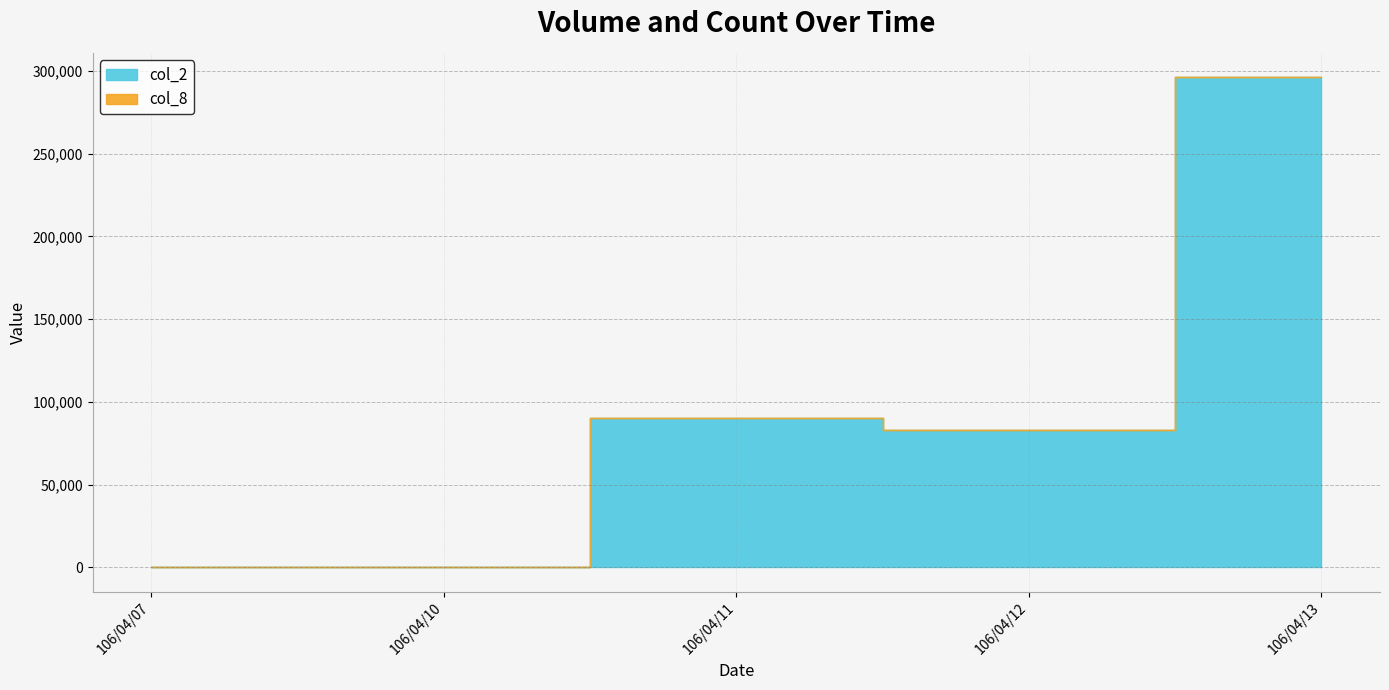

At which label does col_8 first exceed 1?

106/04/12